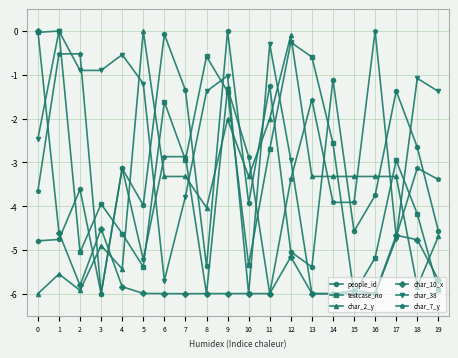

True or false: testcase_no has more than 0 interior local peaks.

True